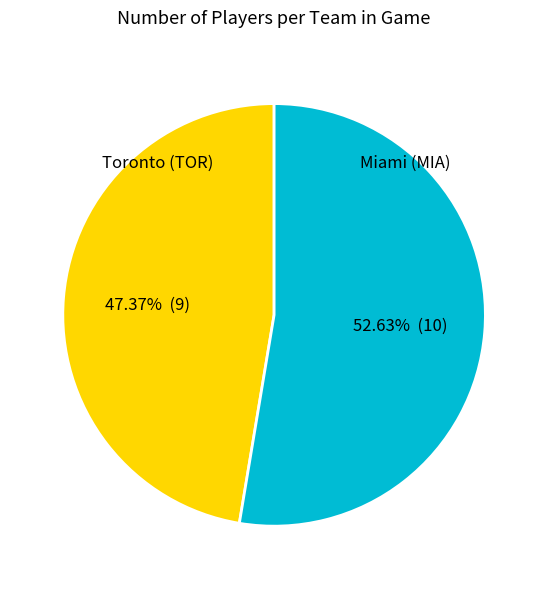

Rank the categories by value from highest to lowest.

Miami (MIA), Toronto (TOR)